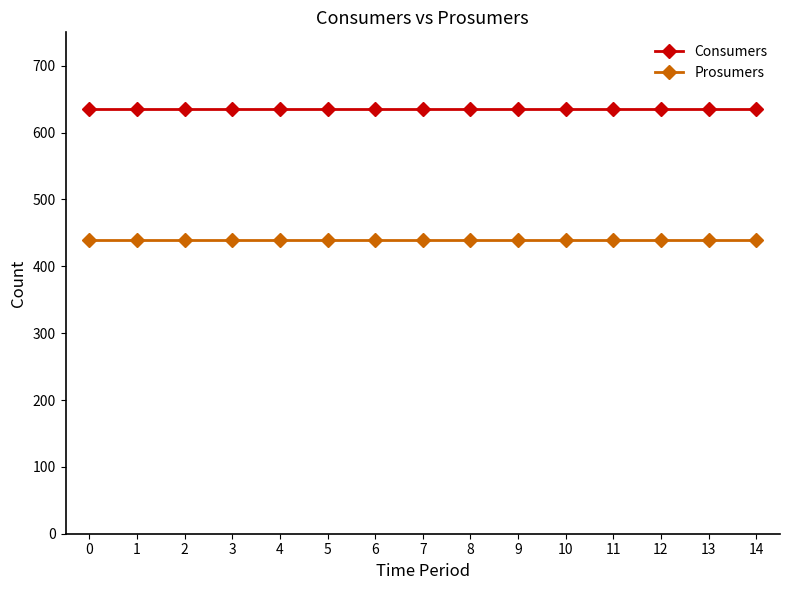

How many lines are shown in the chart?

2